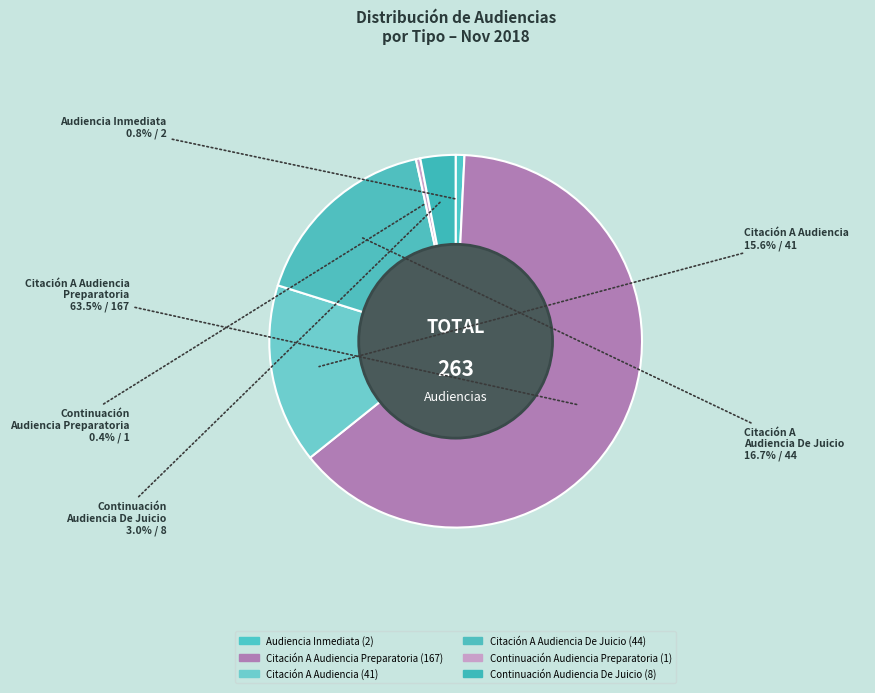

Is there a majority slice in this chart?

Yes